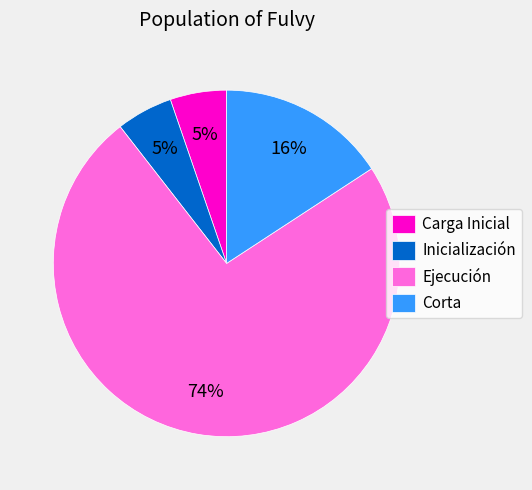

The Corta slice represents 1% of the pie. True or false?

False